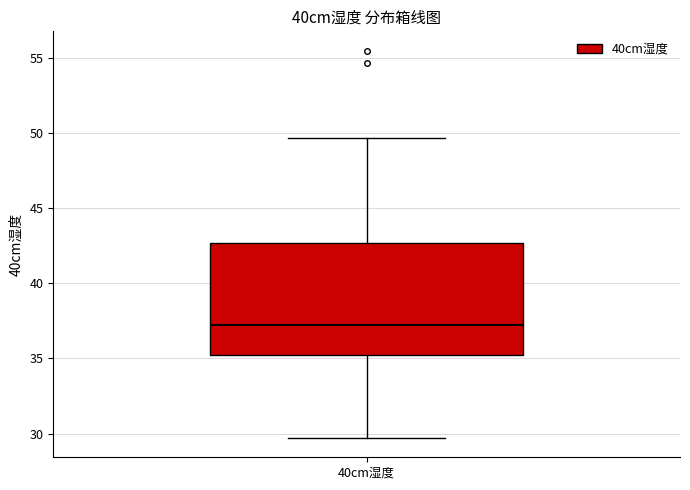

Where does the upper whisker of the box for 40cm湿度 end on the y-axis? The values are not printed on the chart, so give them approximately, as read against the axis.

49.5